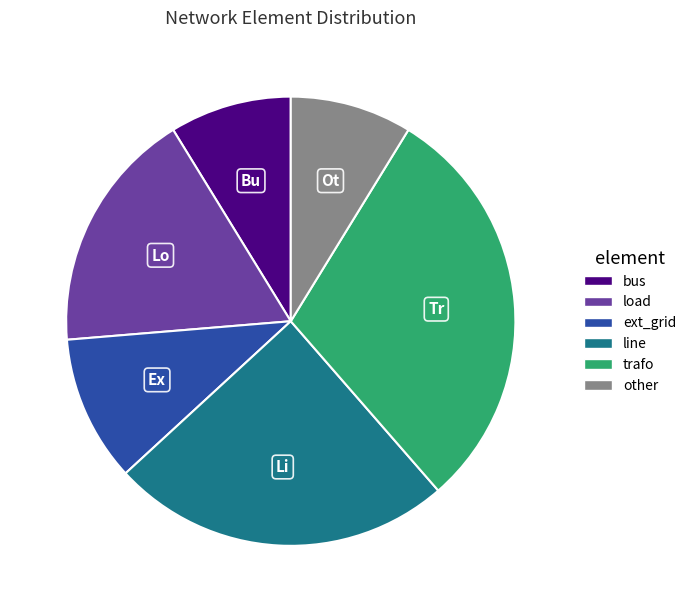

The load slice represents 9% of the pie. True or false?

False